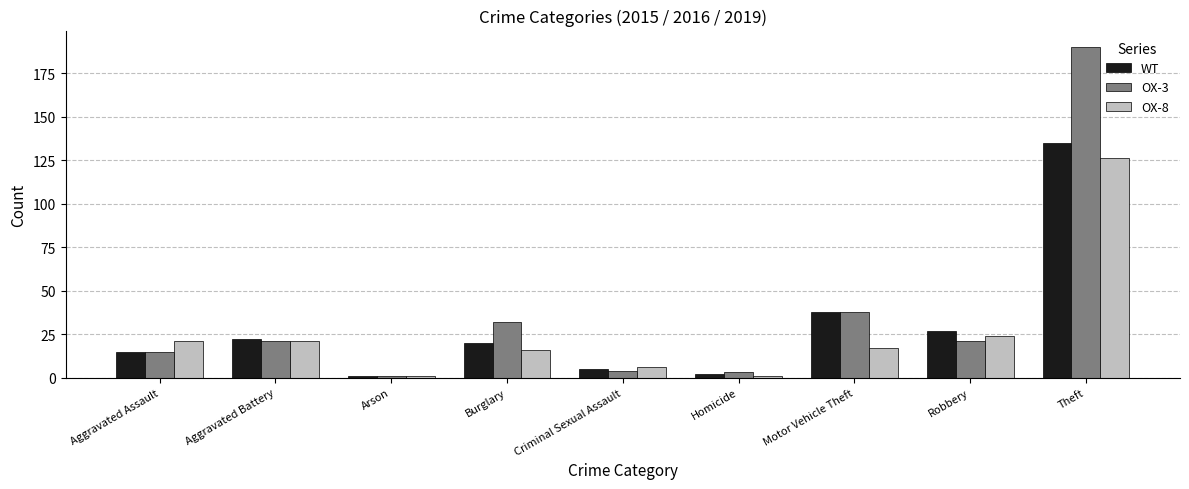

Does the chart contain stacked bars?

No